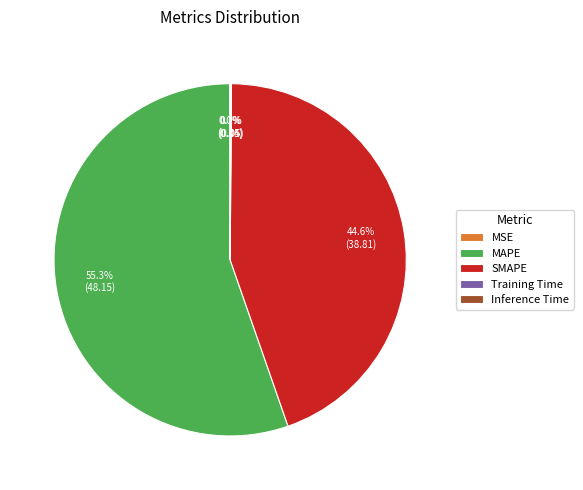

What is the largest slice in the pie chart?

MAPE